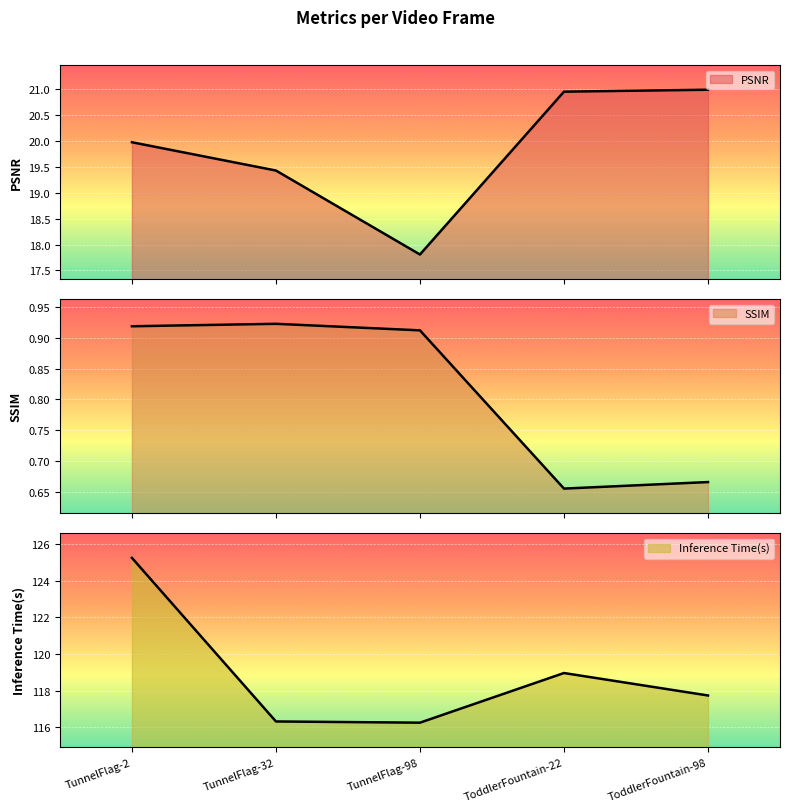

At which category does SSIM reach its first local valley?

ToddlerFountain-22